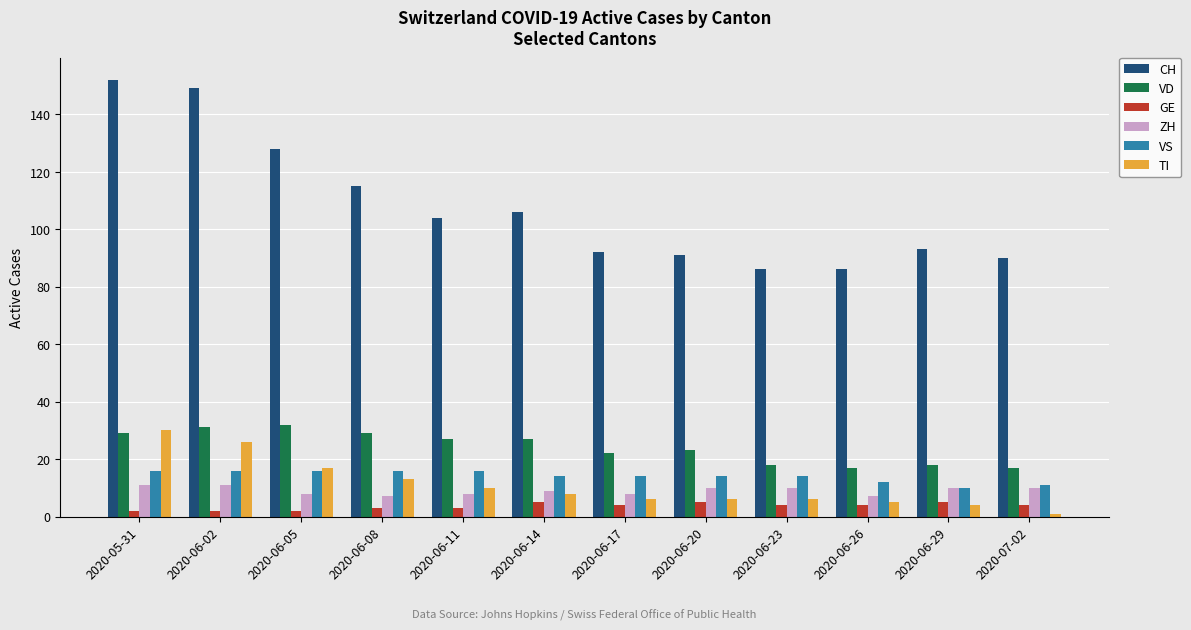

Where does the ZH series first go above 10?

2020-05-31